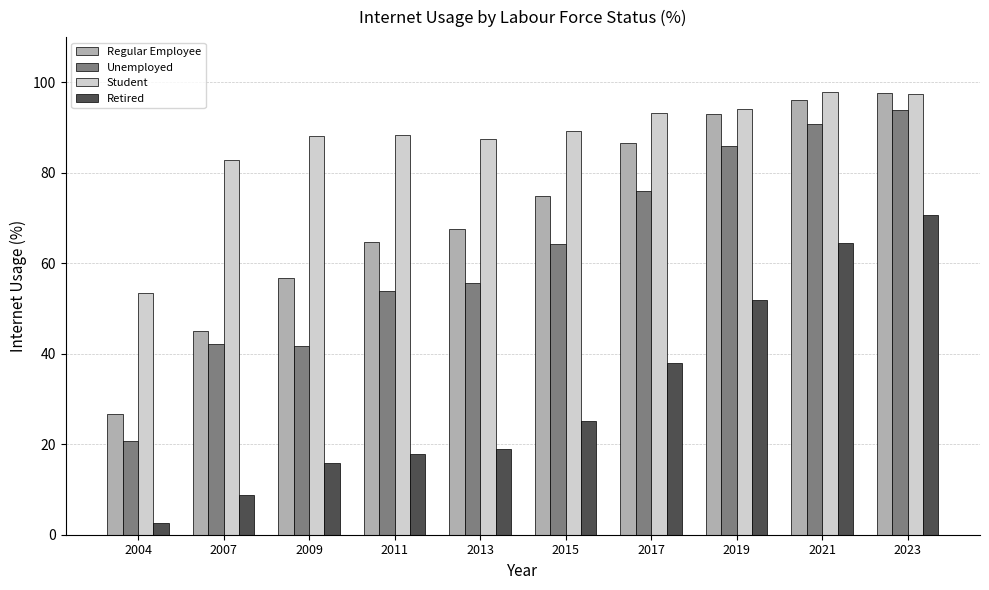

Is it true that Regular Employee equals 64.6 at 2011?

True